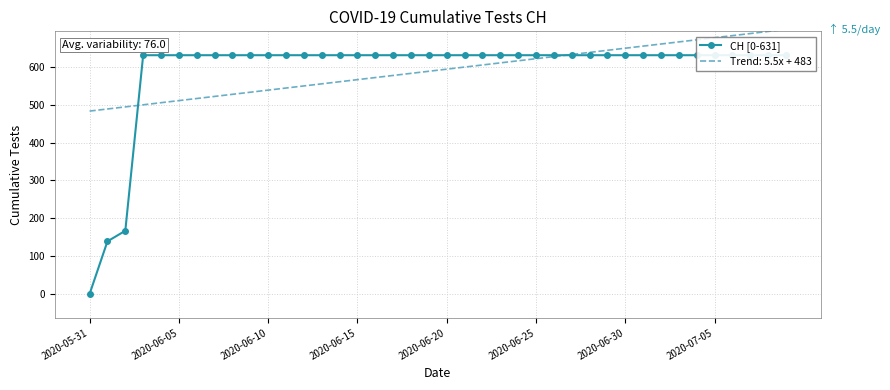

How many lines are shown in the chart?

1